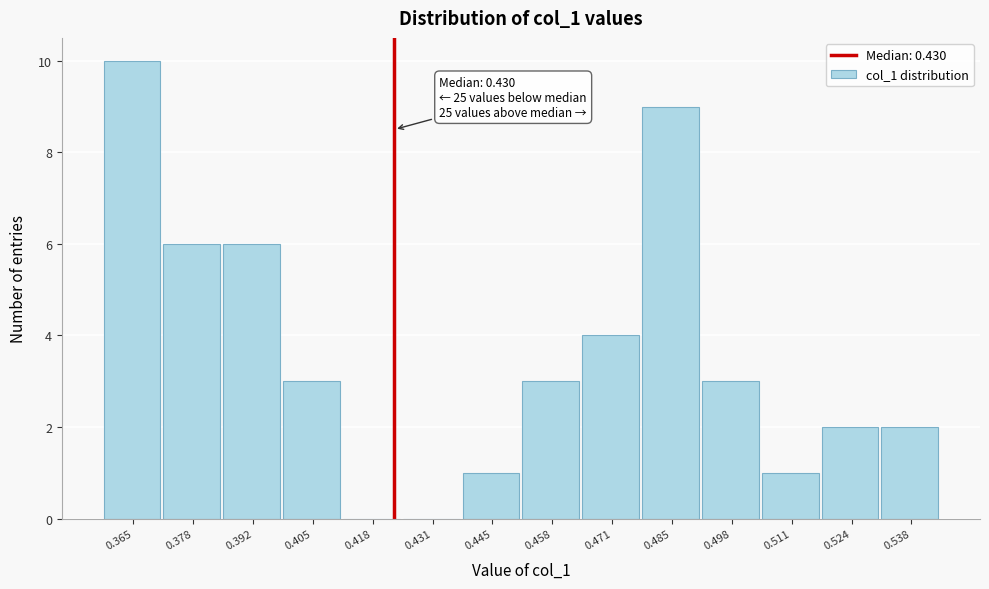

Reading left to right, list all the values displayed in this chart.

0.365=10	0.378=6	0.392=6	0.405=3	0.418=0	0.431=0	0.445=1	0.458=3	0.471=4	0.485=9	0.498=3	0.511=1	0.524=2	0.538=2